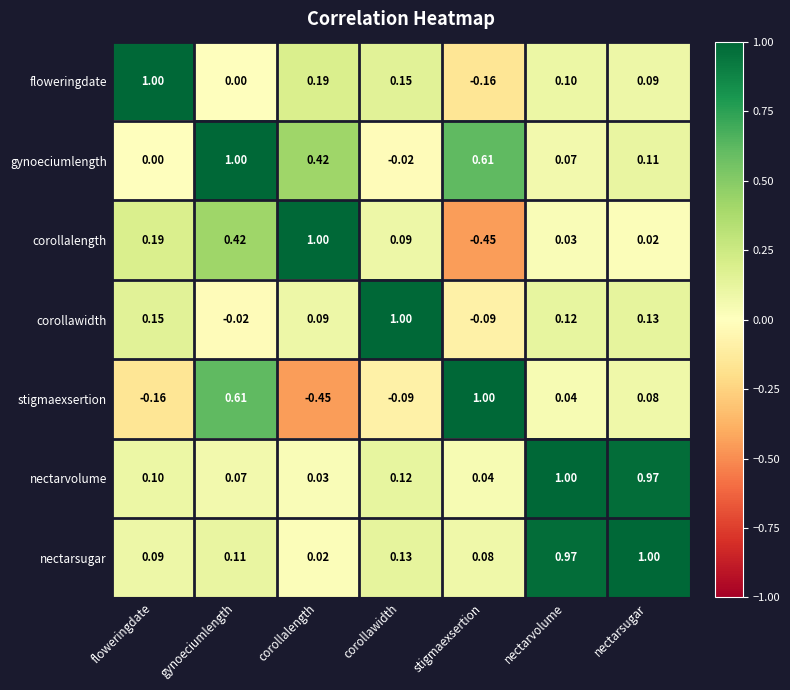

Between gynoeciumlength and corollalength, which series saw the biggest shift?

stigmaexsertion